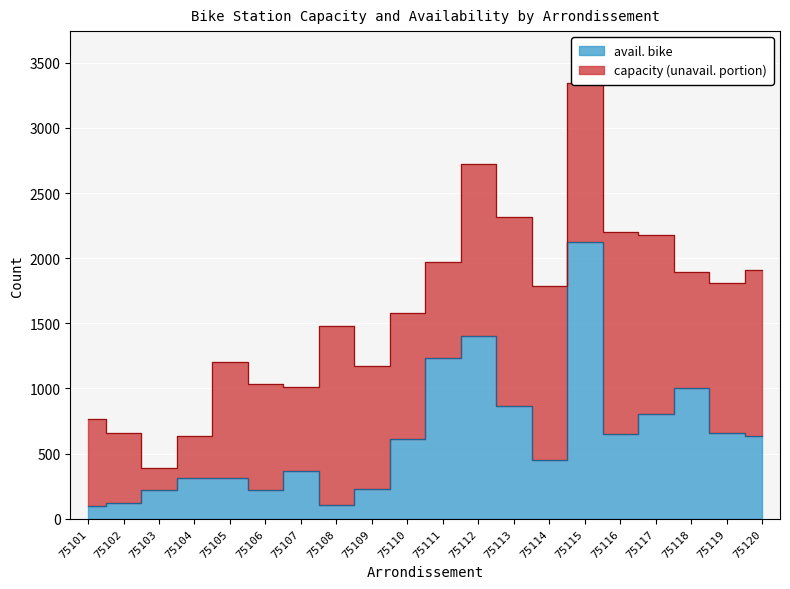

At which category does avail. bike reach its first local valley?

75106